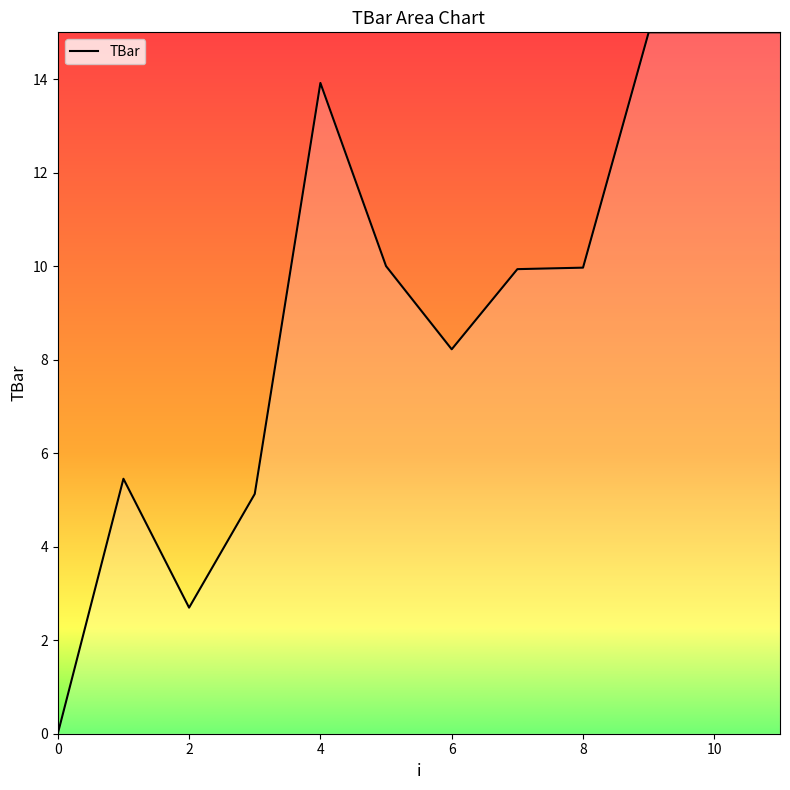

What is the difference between the maximum and minimum values?

15.0